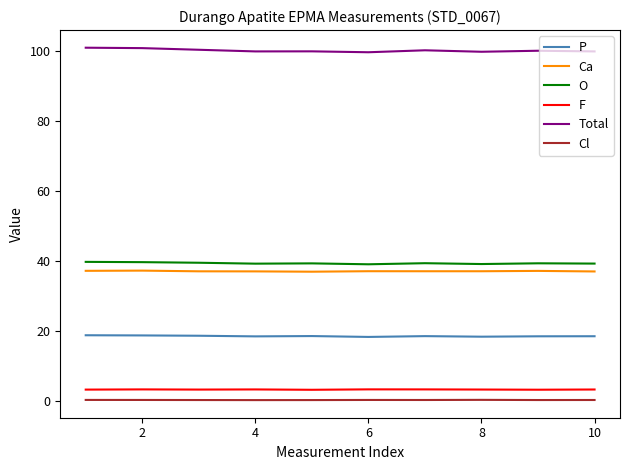

What are all the series names shown in the legend?

P, Ca, O, F, Total, Cl